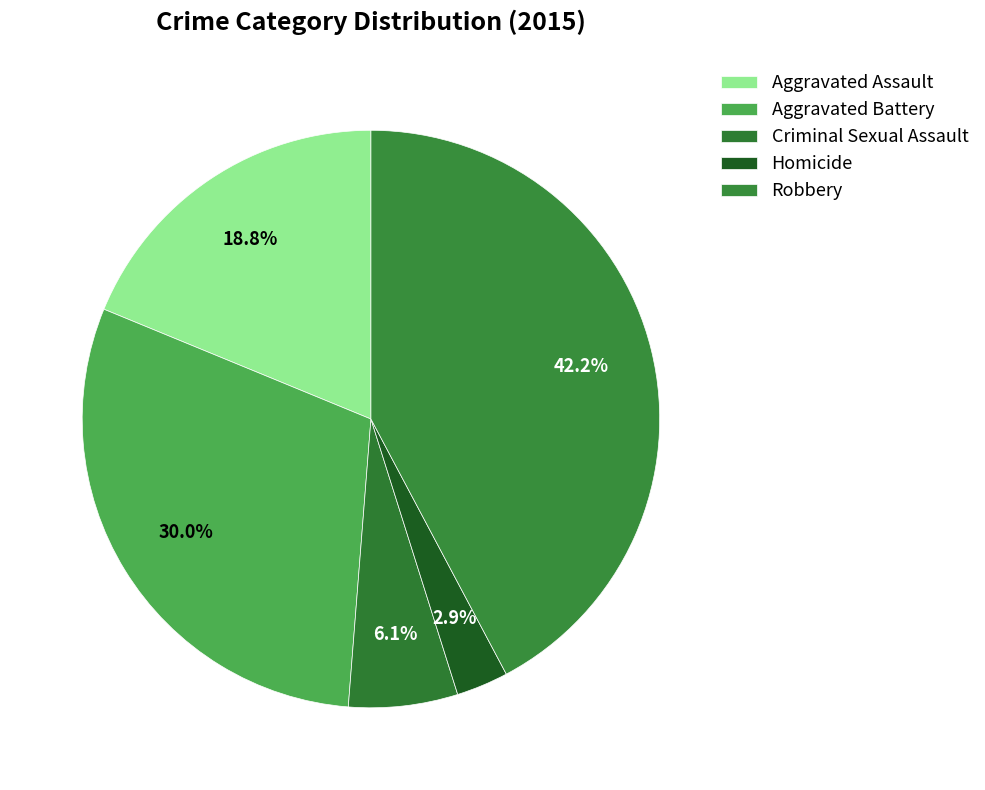

True or false: Aggravated Assault accounts for 19% of the total.

True